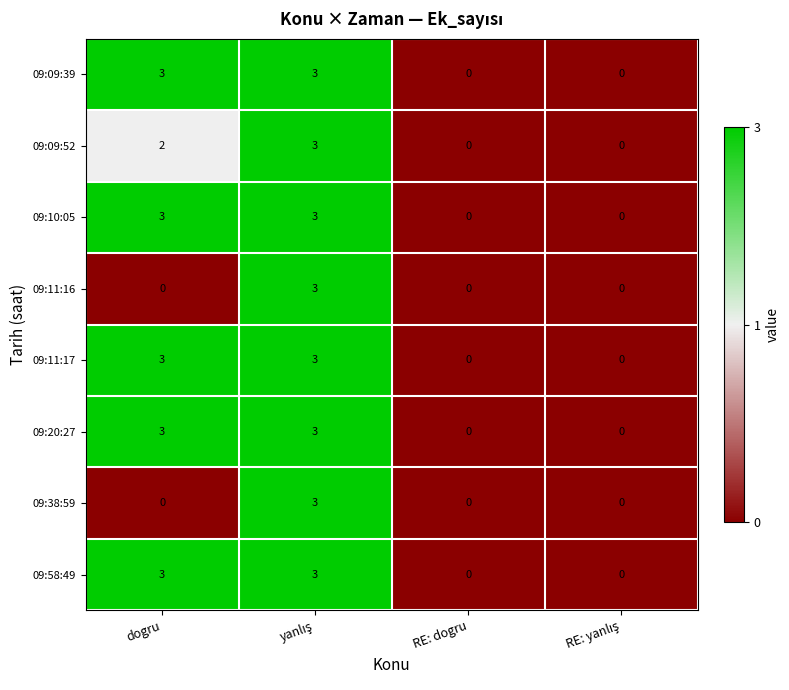

The 09:09:39 series shows 0 at RE: dogru. True or false?

True